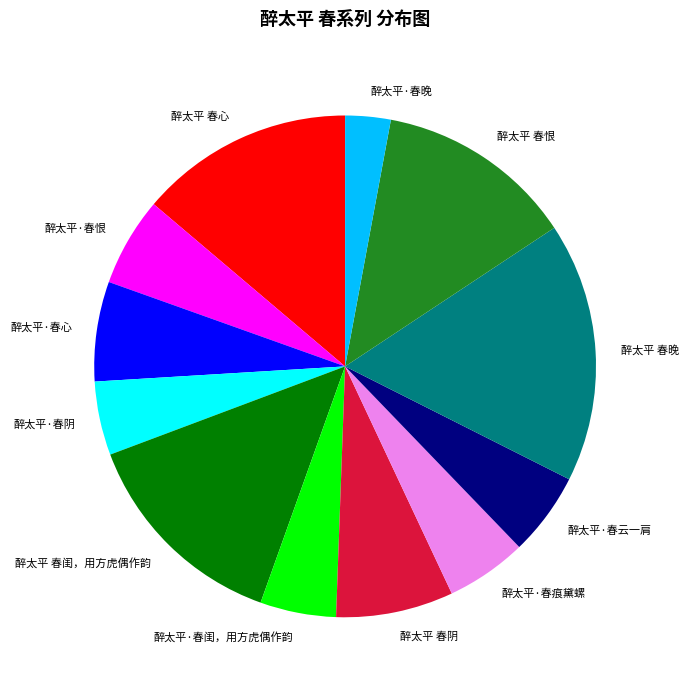

Which has a higher value, 醉太平·春心 or 醉太平·春云一肩?

醉太平·春心